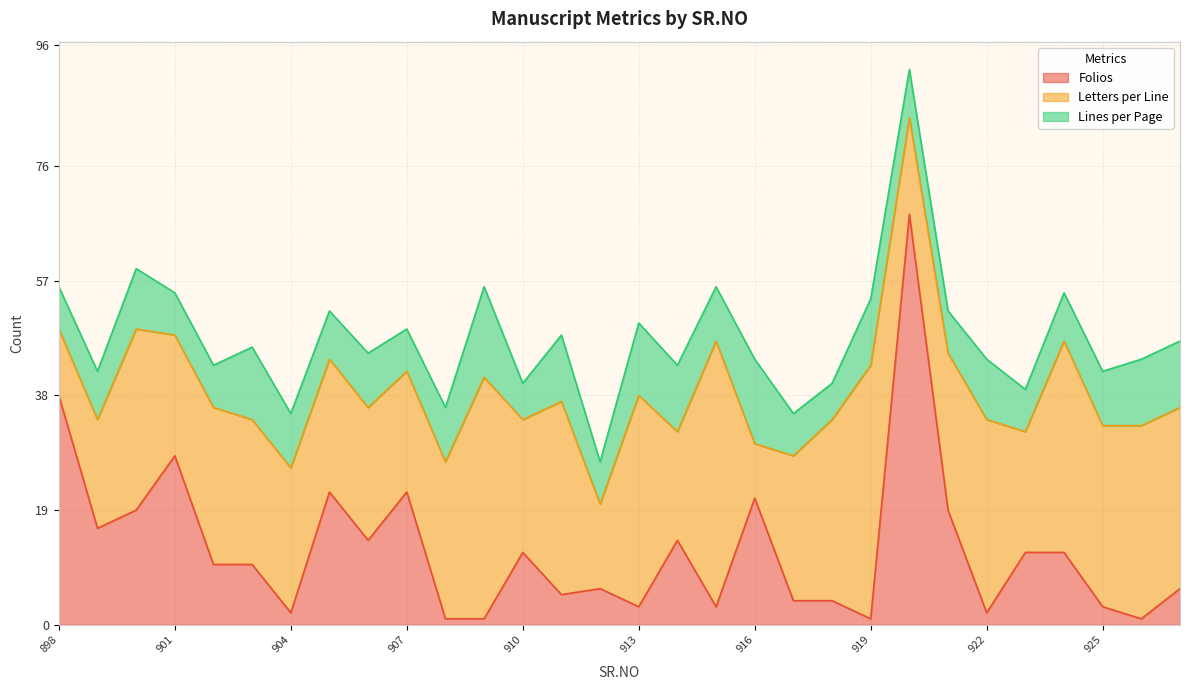

Is it true that Letters per Line equals 22 at 911?

False